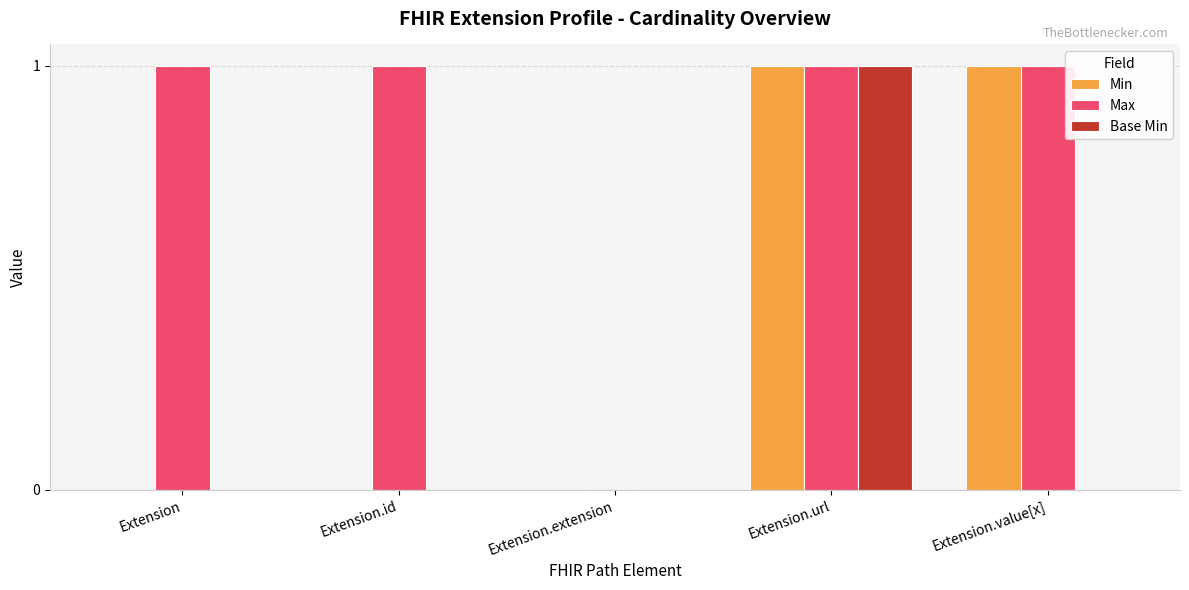

Which series changed the most between Extension.id and Extension.value[x]?

Min